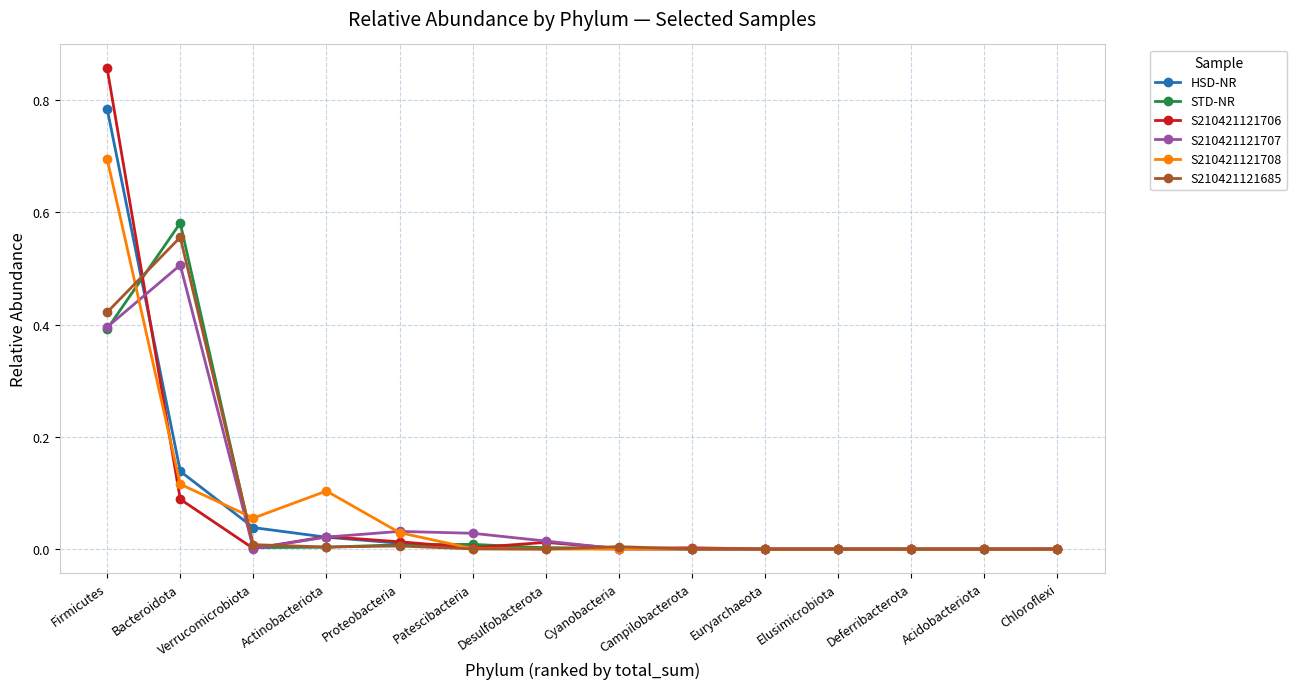

How many series are shown in this chart?

6